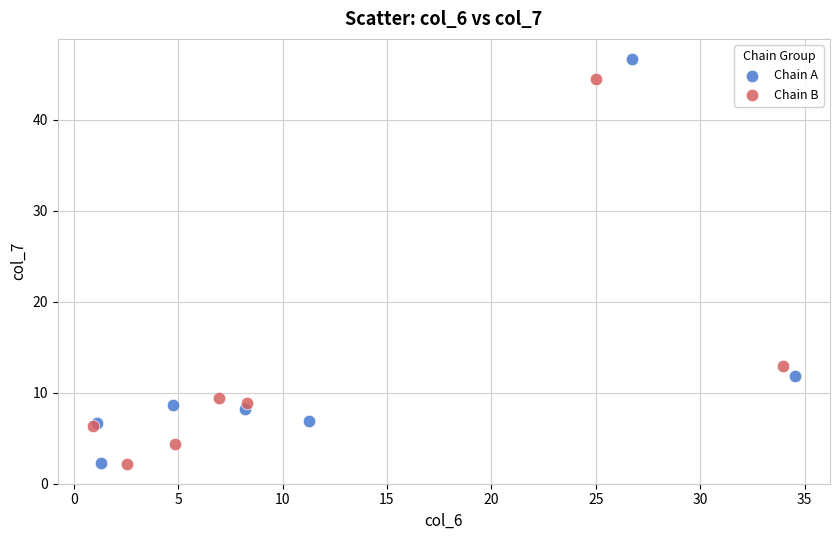

Which series has the largest Y range (max minus min)?

Chain A